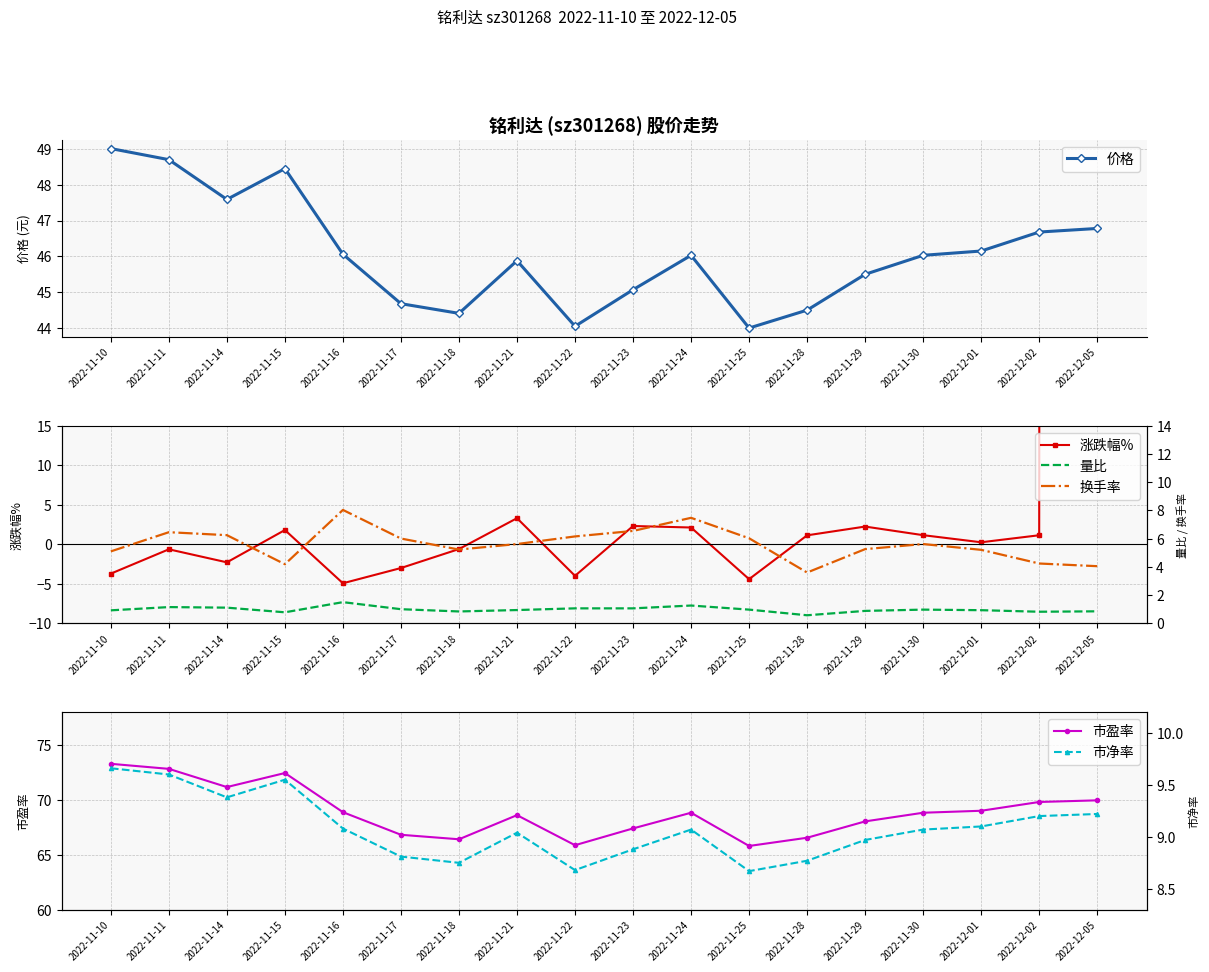

True or false: 量比 has more than 0 interior local peaks.

True